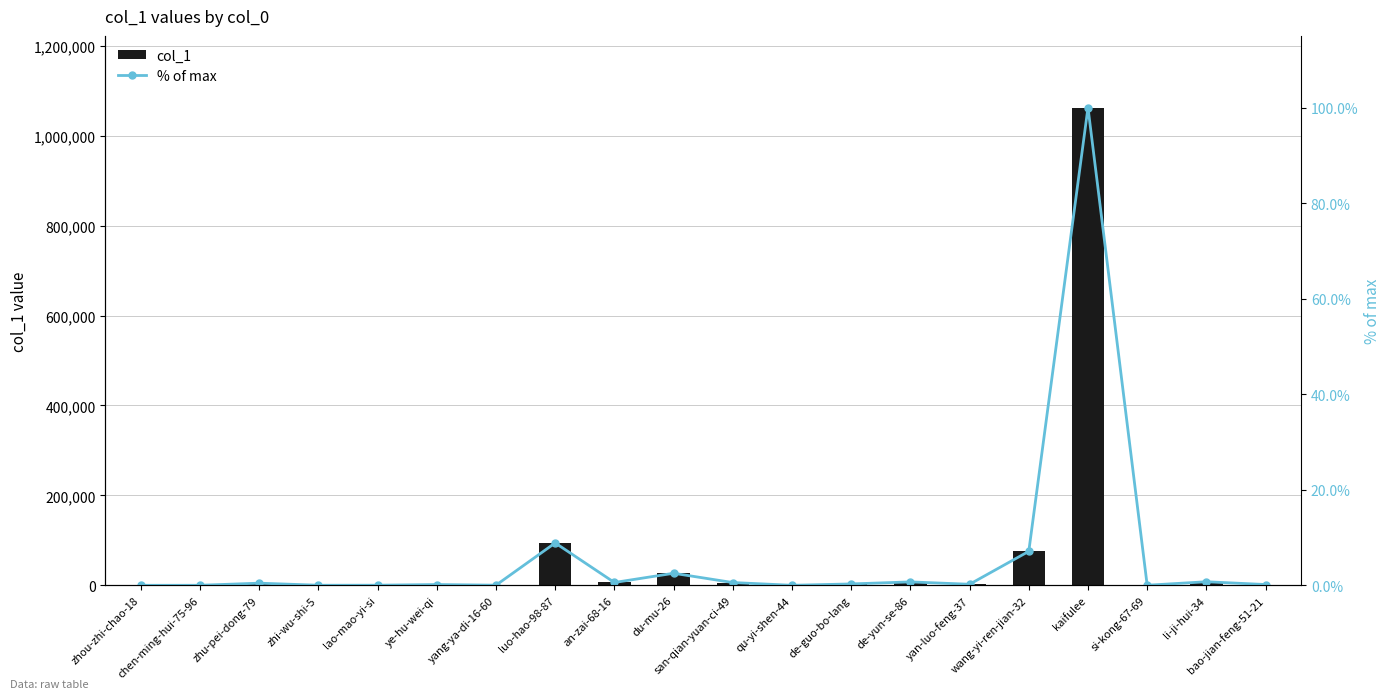

What is the difference between the maximum and minimum values in the % of max series?

100.0